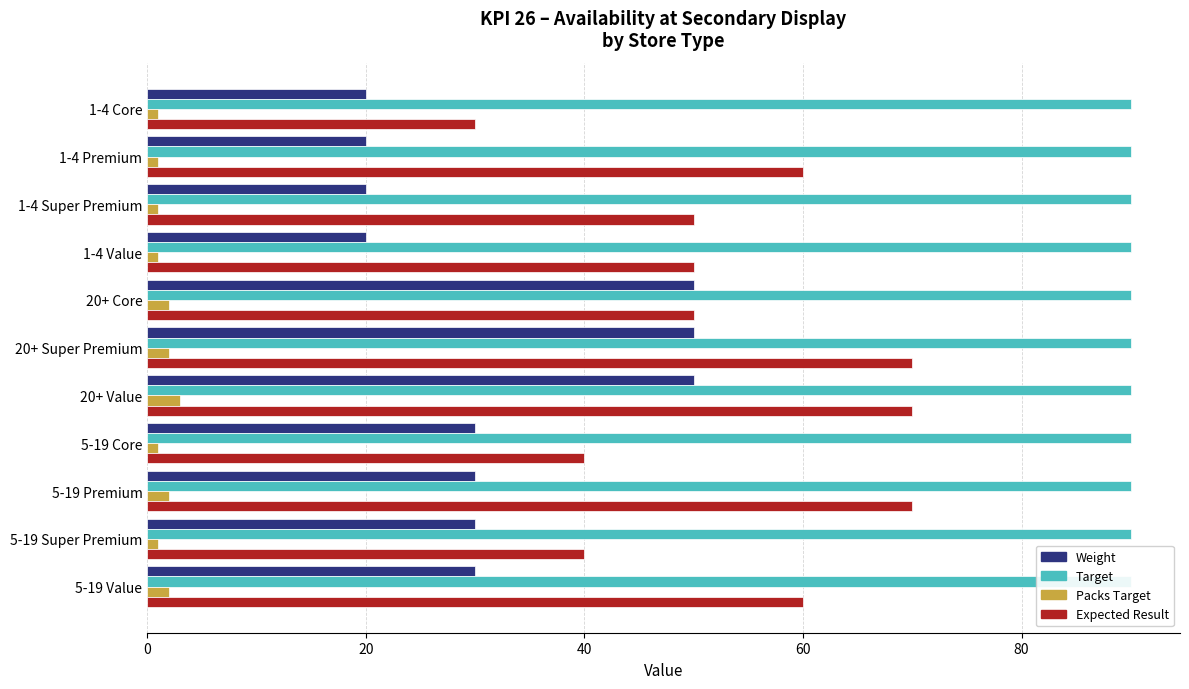

Count the number of data series in this chart.

4